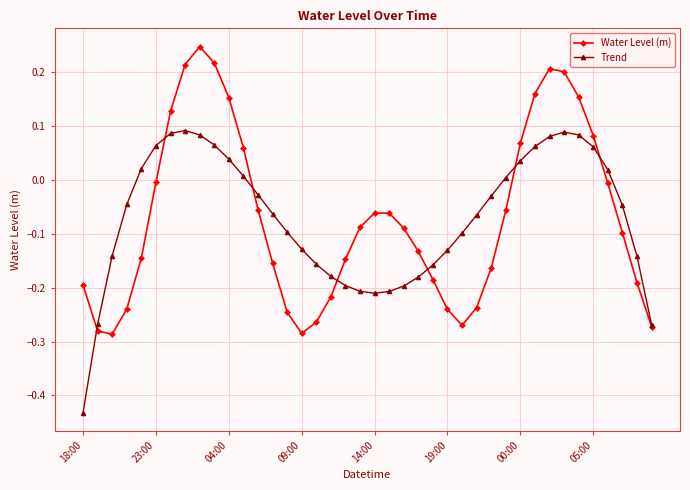

How many lines are shown in the chart?

2